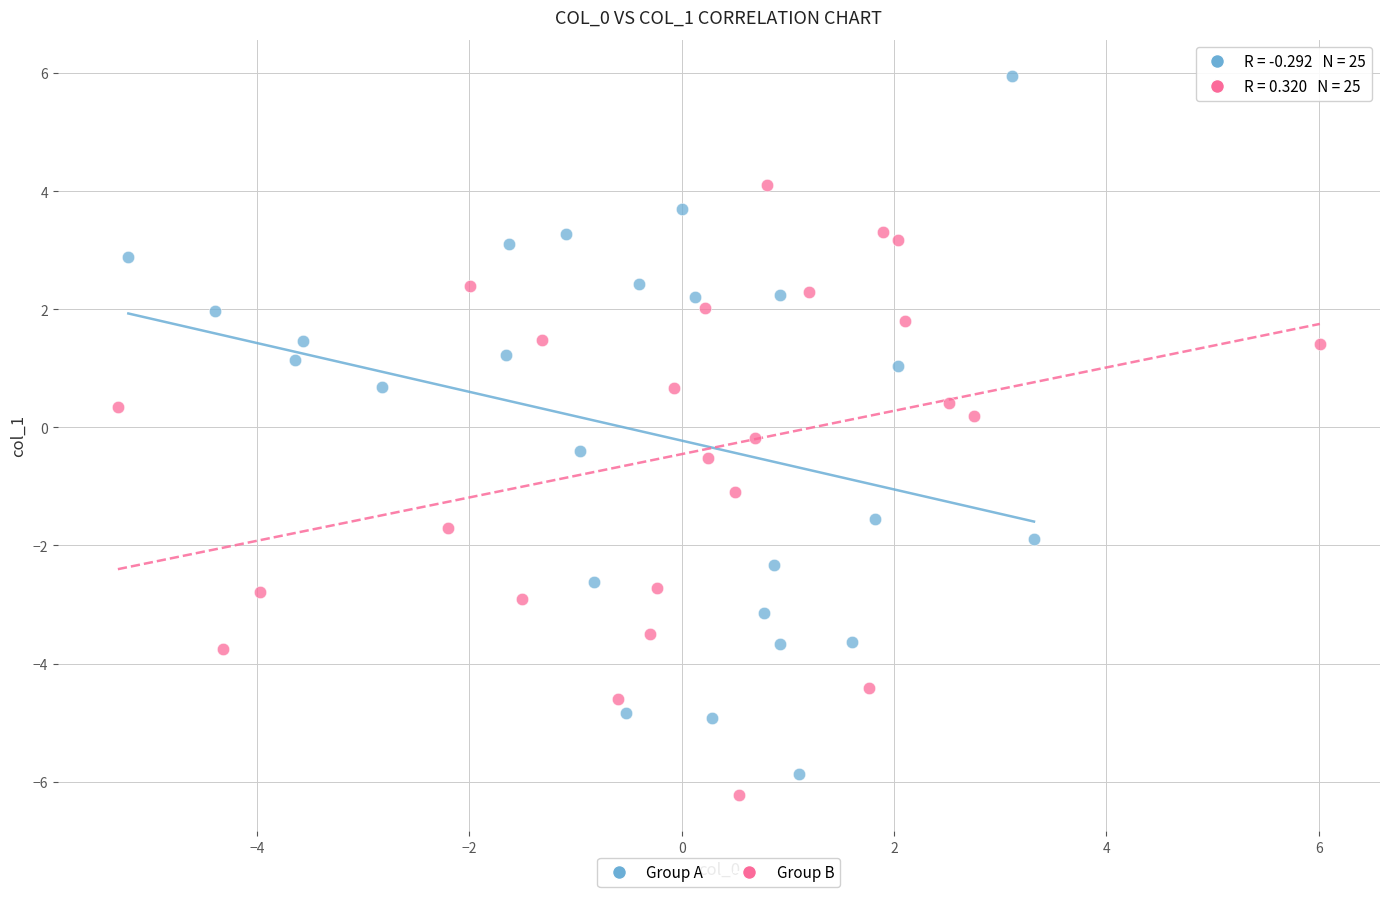

Which series has the widest spread of Y values?

Group A